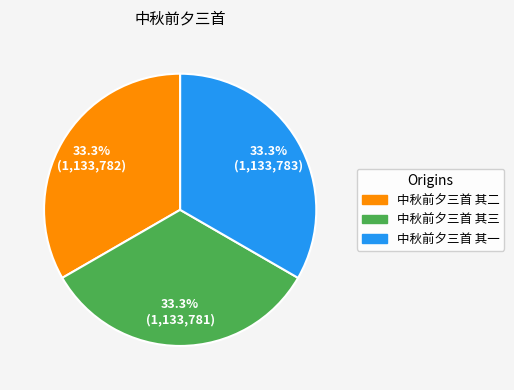

To the nearest percent, what is the combined percentage of 中秋前夕三首 其一 and 中秋前夕三首 其二?

67%